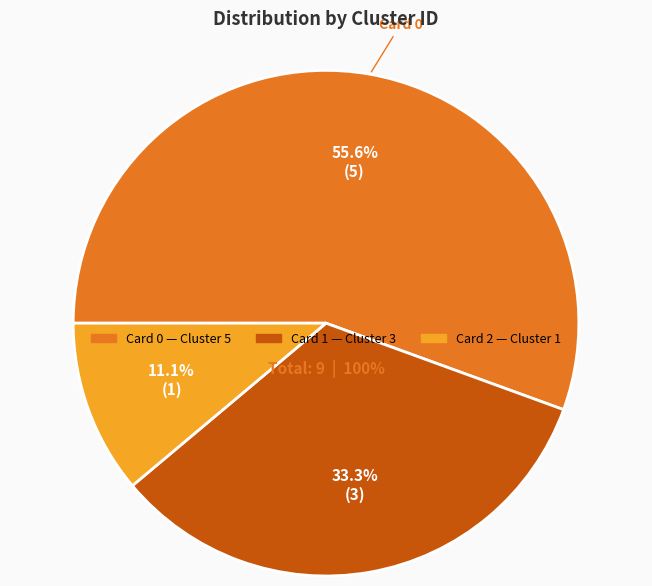

True or false: Card 2 accounts for 1% of the total.

False